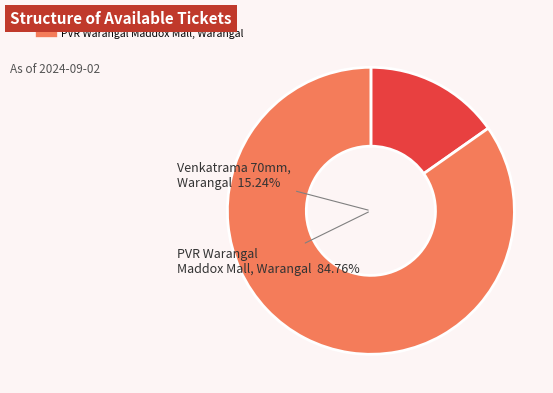

How much of the chart is everything except PVR Warangal Maddox Mall, Warangal?

15.2%